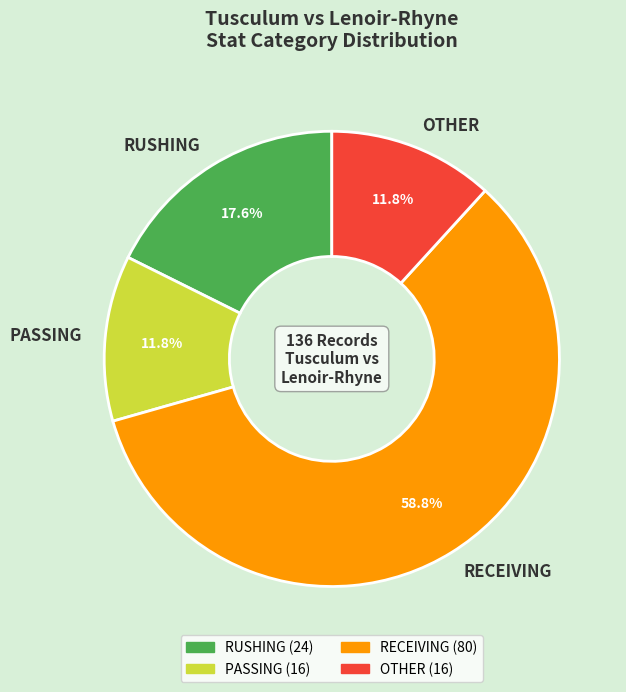

Does OTHER account for over 50% of the chart?

No